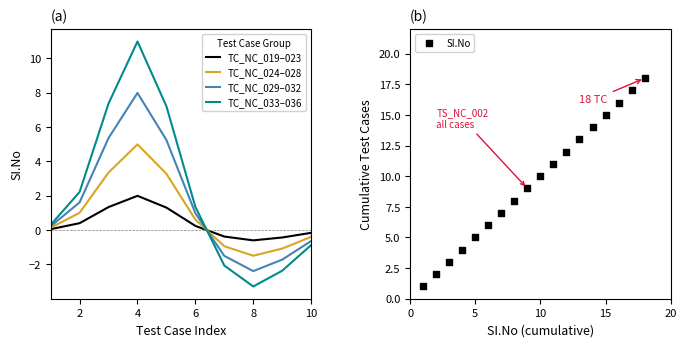

The value of TC_NC_033–036 at 2 is 2.2. True or false?

True